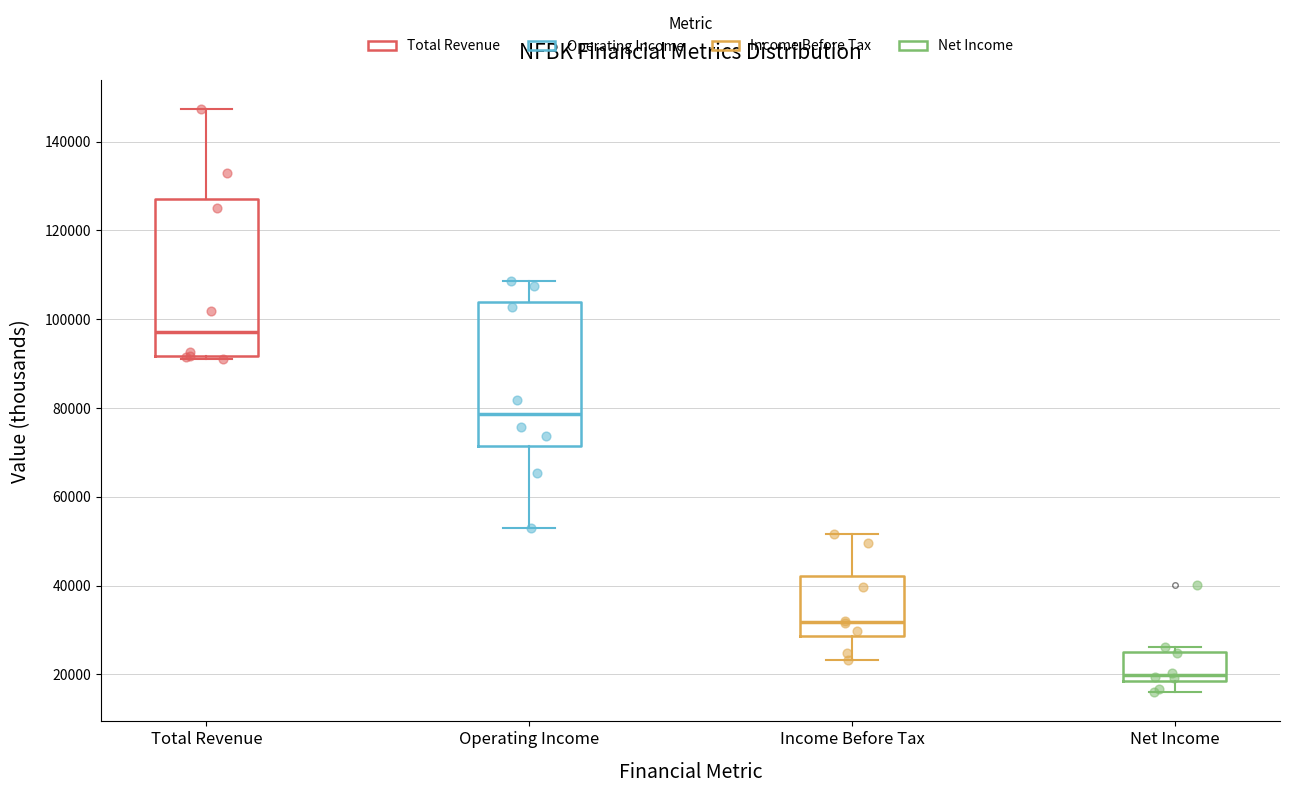

Where does the upper whisker of the box for Total Revenue end on the y-axis? The values are not printed on the chart, so give them approximately, as read against the axis.

148000